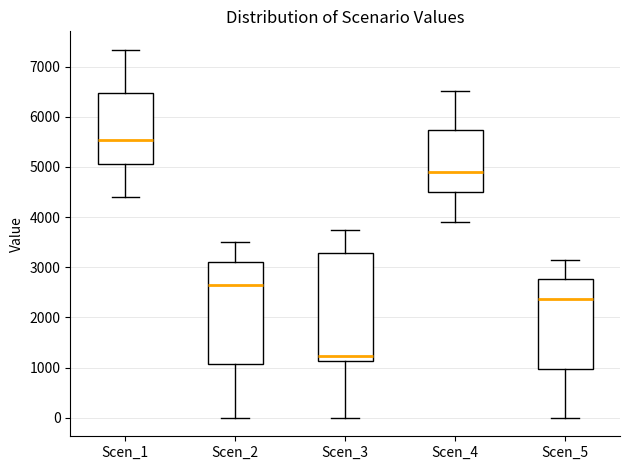

Which box has the highest median line?

Scen_1